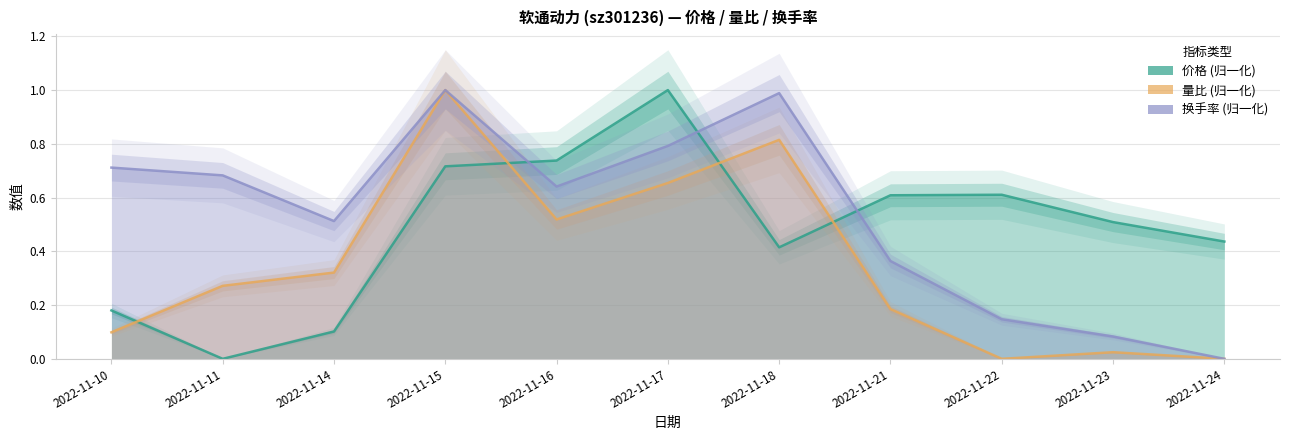

List the series in order of their peak value, highest first.

价格, 量比, 换手率